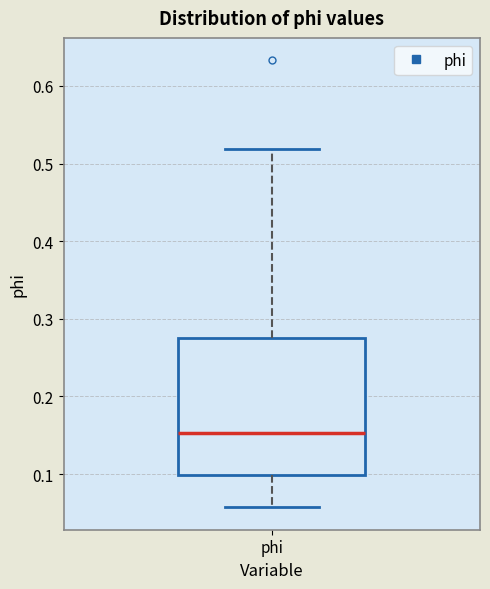

Read this box plot against the y-axis: the position of the median line, the range covered by the box, and the ends of both whiskers. The values are not printed on the chart, so give them approximately, as read against the axis.

median 0.15, box 0.10 to 0.28, whiskers 0.06 to 0.52